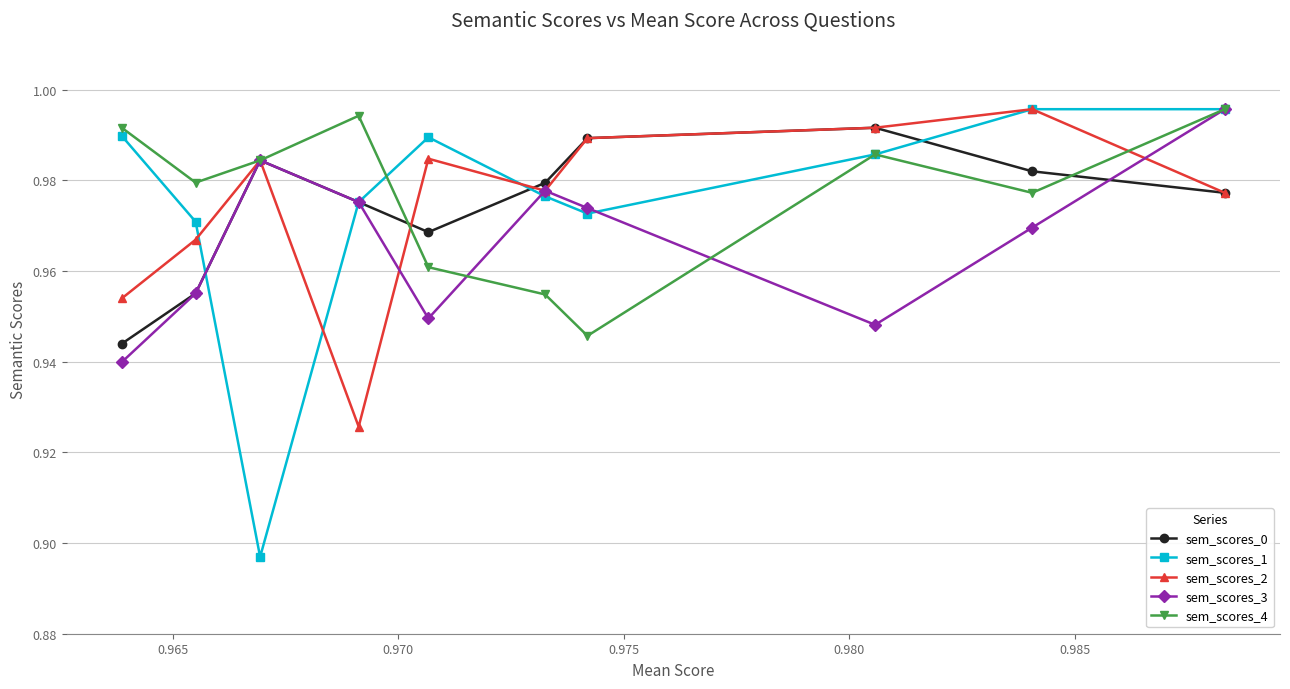

Which series has the largest range (max minus min)?

sem_scores_1